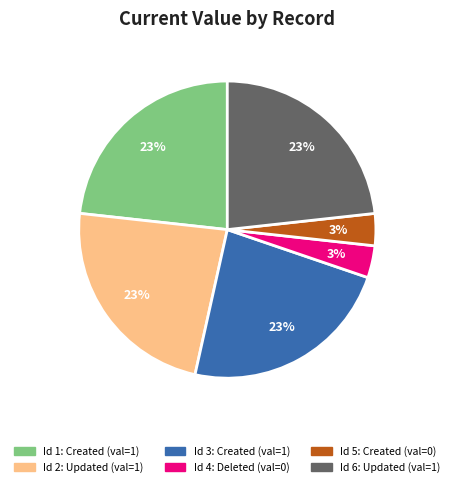

Does any single category account for the majority?

No